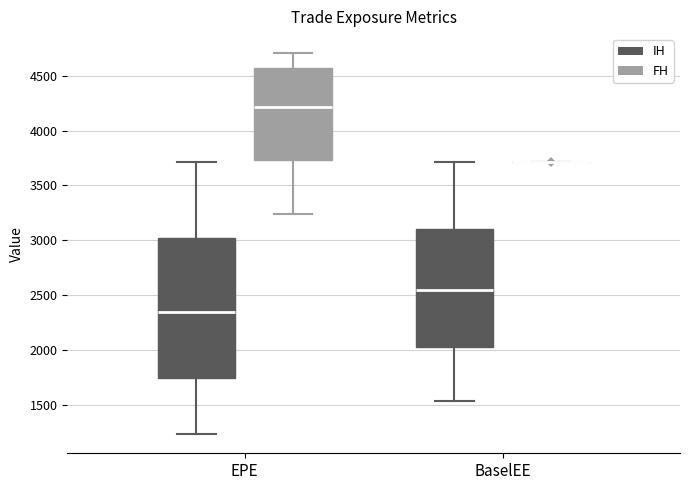

Reading left to right, read every box against the y-axis: the position of its median line, the range the box covers, and the ends of its whiskers. The values are not printed on the chart, so give them approximately, as read against the axis.

EPE (IH): median 2350, box 1750 to 3000, whiskers 1250 to 3700
EPE (FH): median 4200, box 3750 to 4550, whiskers 3250 to 4700
BaselEE (IH): median 2550, box 2050 to 3100, whiskers 1550 to 3700
BaselEE (FH): box collapsed to a line at 3700, whiskers 3700 to 3700